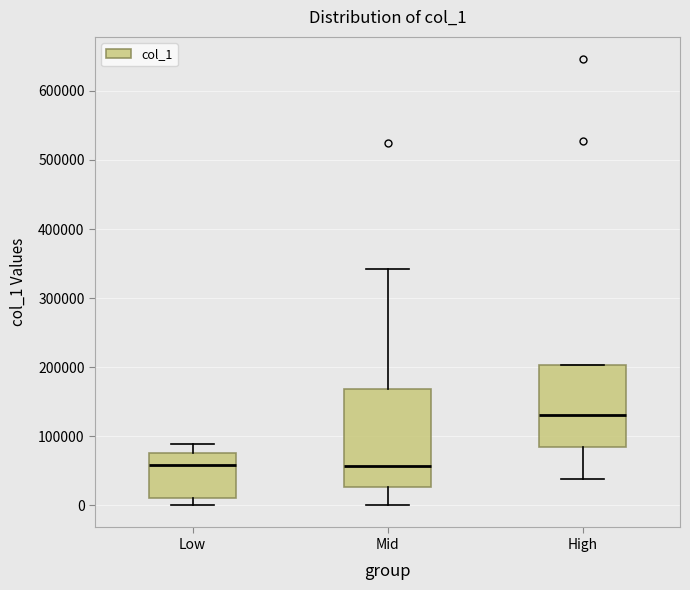

Reading left to right, transcribe this box plot: for each box, give where its median line is, the range the box spans, and where its two whiskers end, as read against the y-axis. The values are not printed on the chart, so give them approximately, as read against the axis.

Low: median 60000, box 10000 to 80000, whiskers 0 to 90000
Mid: median 60000, box 30000 to 170000, whiskers 0 to 340000
High: median 130000, box 80000 to 200000, whiskers 40000 to 200000